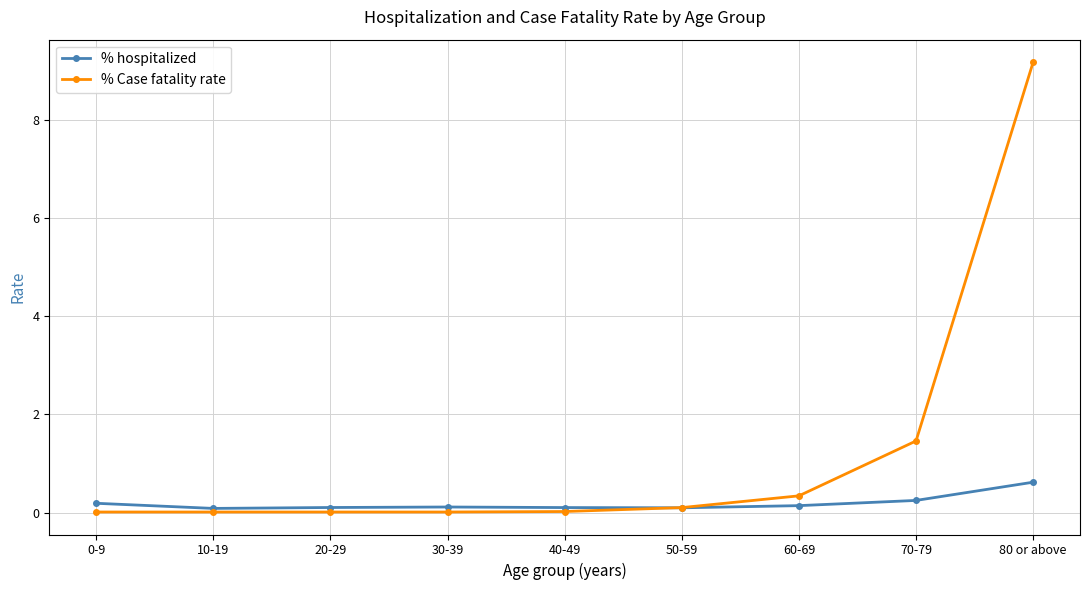

Count the % hospitalized values in the range 0 to 1.

9